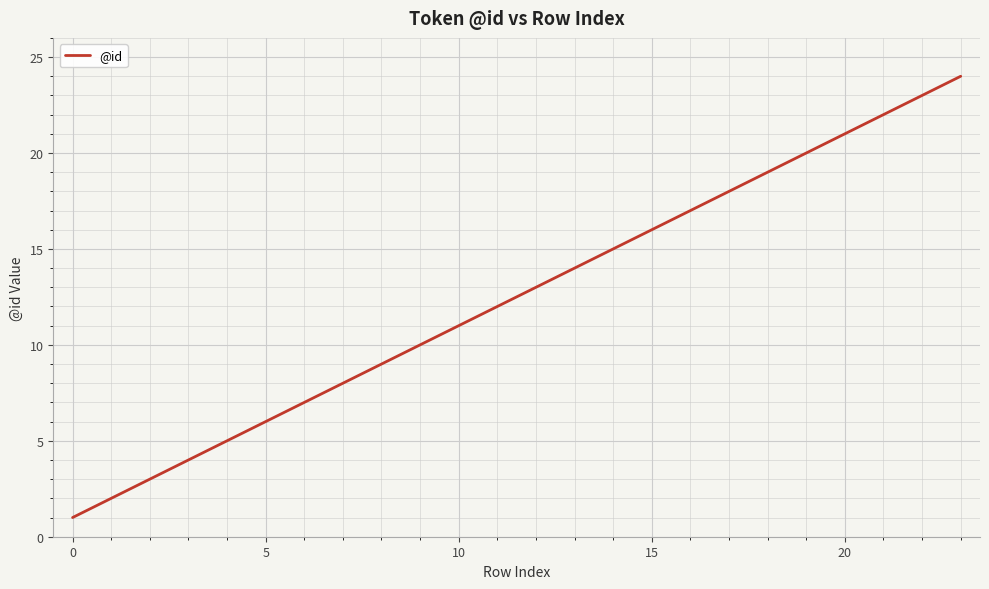

What is the difference between the maximum and minimum values?

23